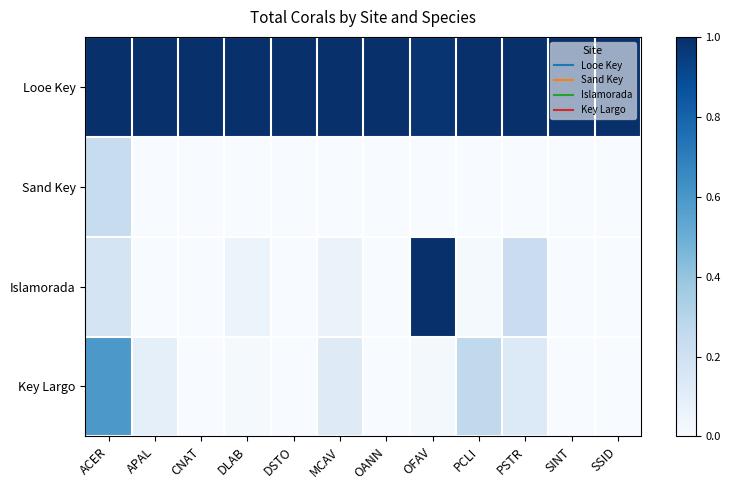

How many distinct data groups are displayed?

4